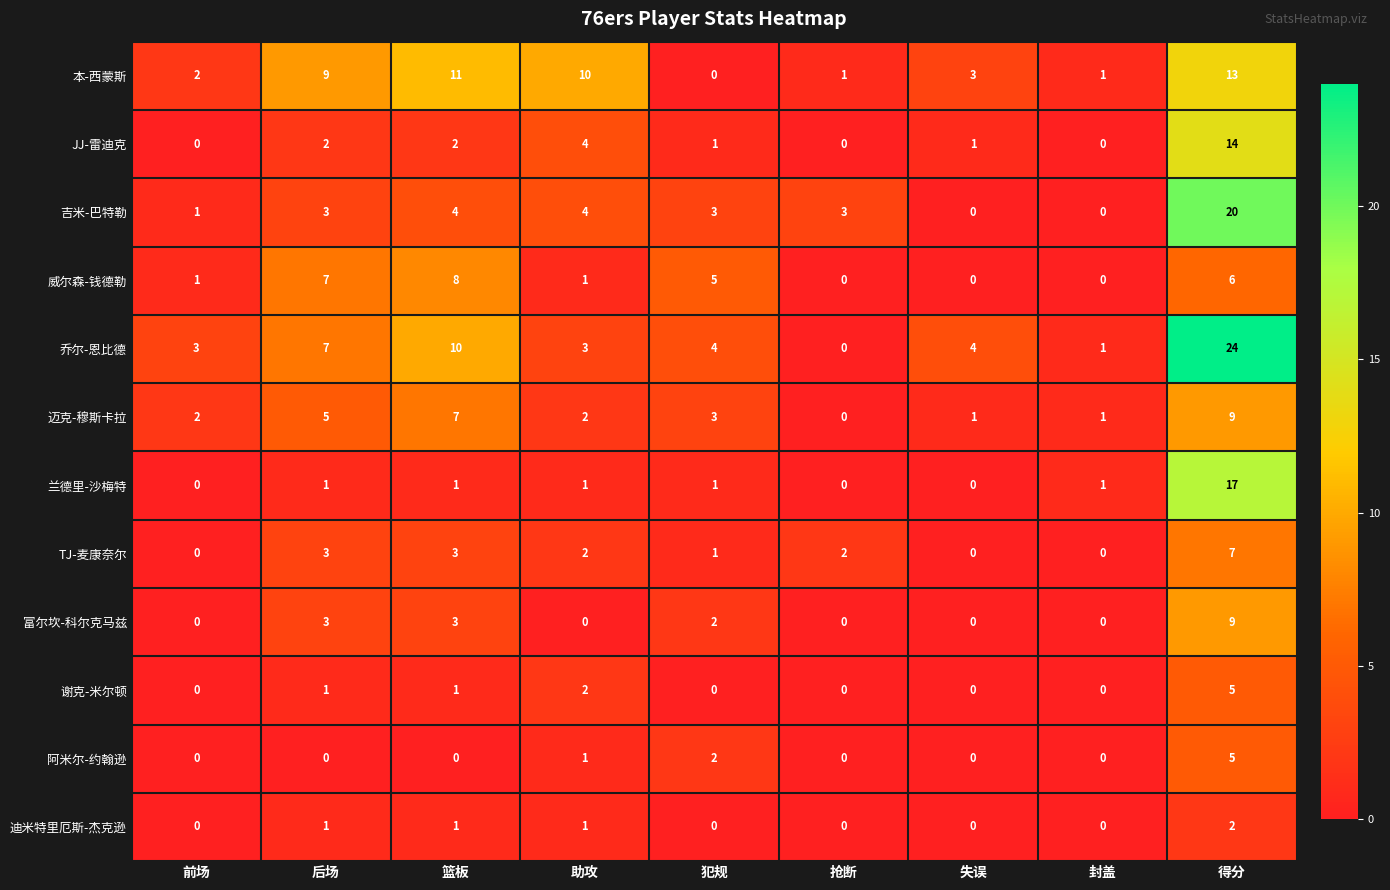

At which label does 谢克-米尔顿 reach its peak?

得分